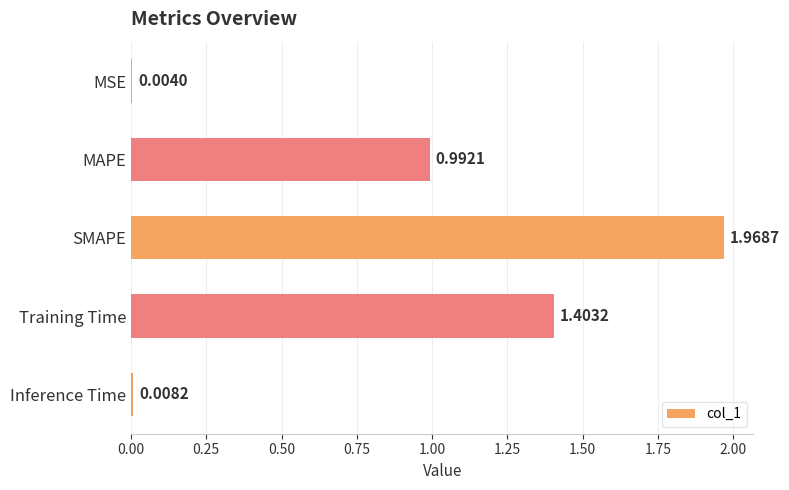

What is the change in value from MAPE to Training Time?

+0.4